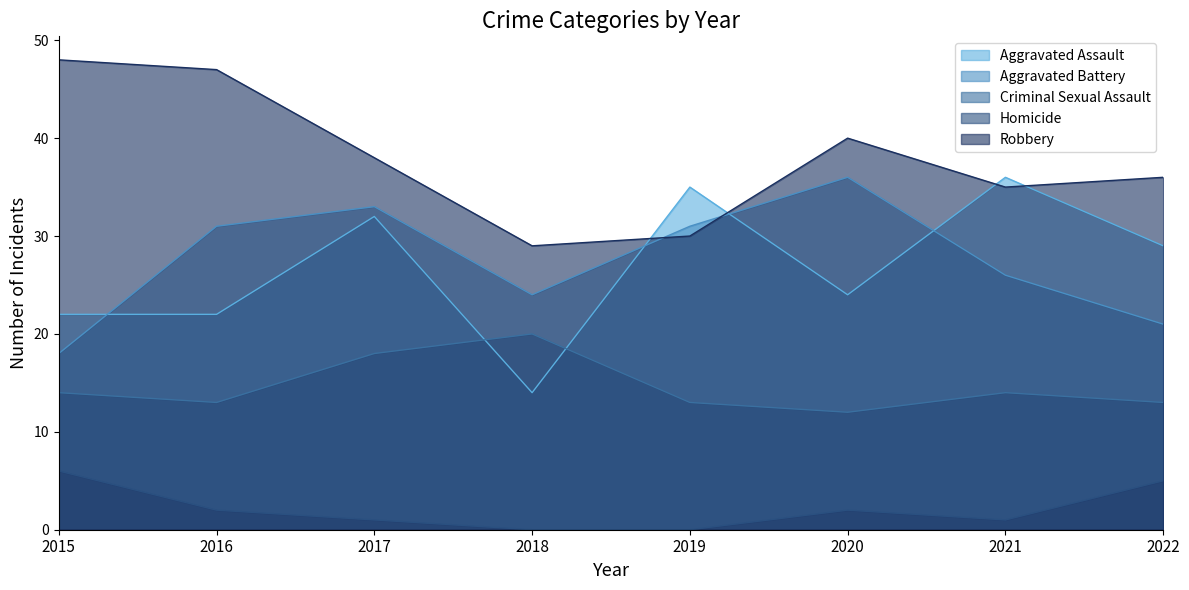

What is the difference between the maximum and minimum values in the Aggravated Battery series?

18